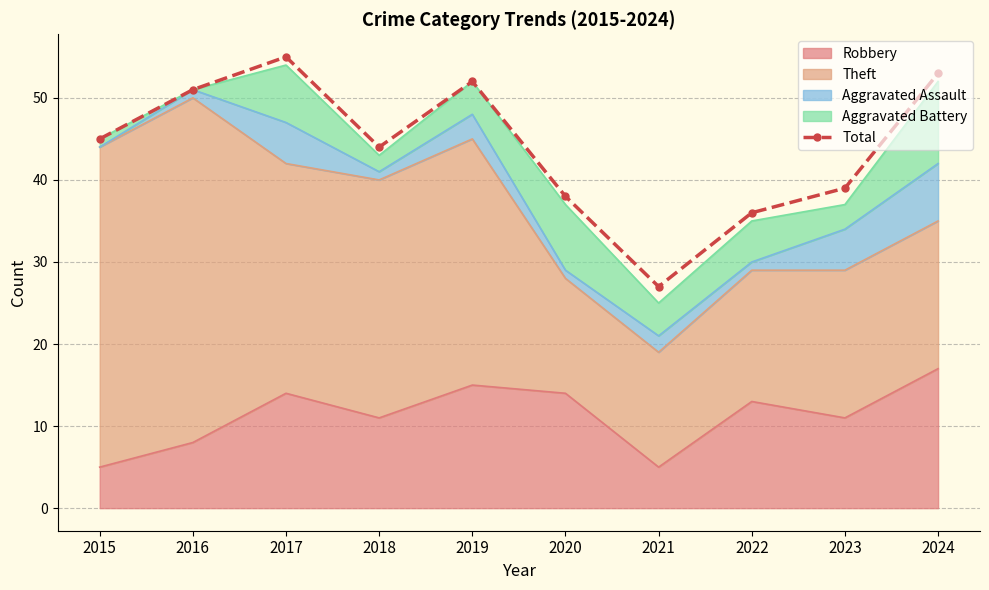

Where does the data first go above 45?

2016